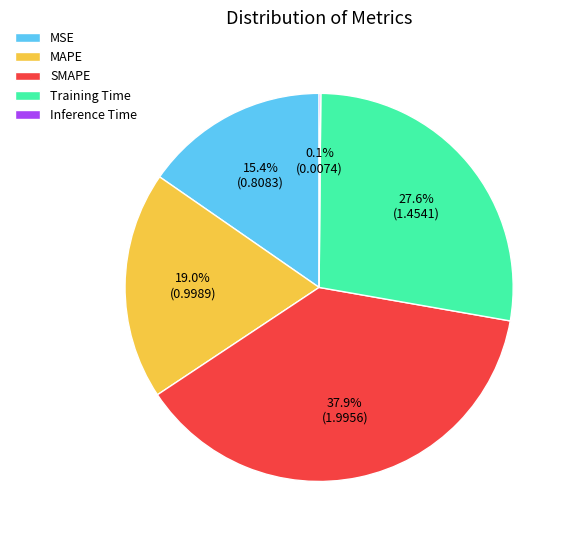

Between MAPE and MSE, which is larger?

MAPE